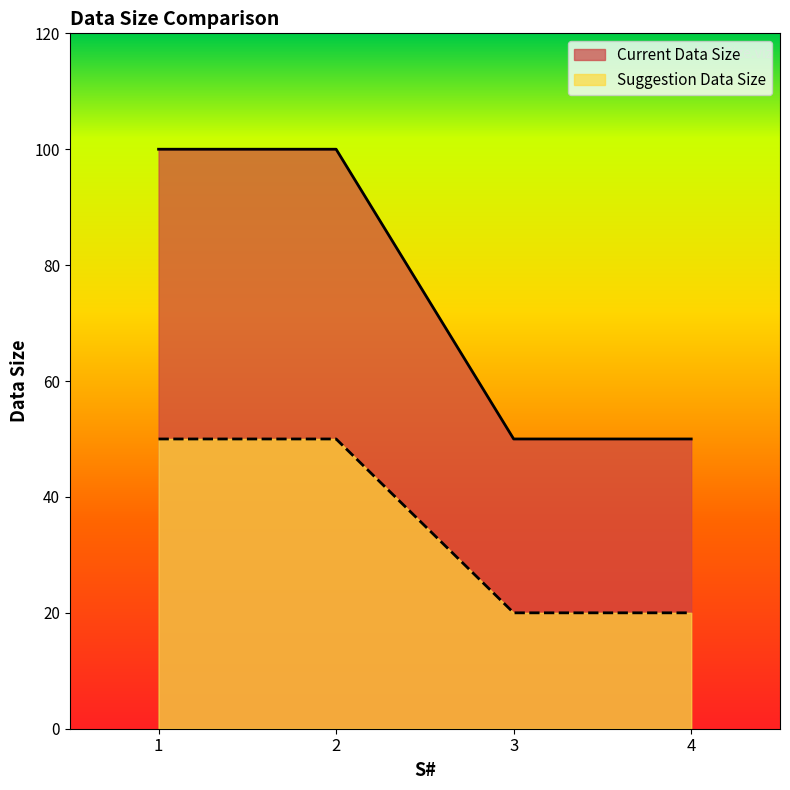

What is the value of the Current Data Size point at the 4th from the left?

50